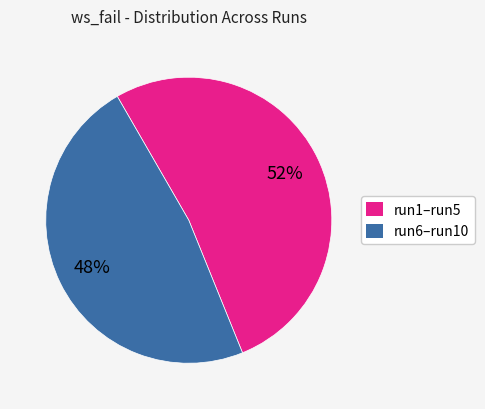

How many slices are in this pie chart?

2